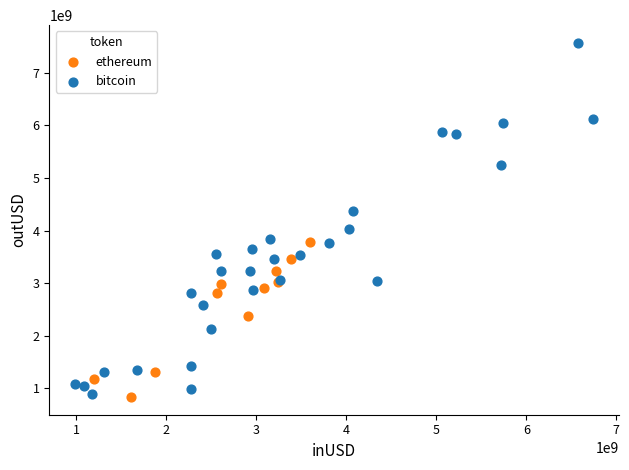

Which series reaches the maximum Y coordinate?

bitcoin